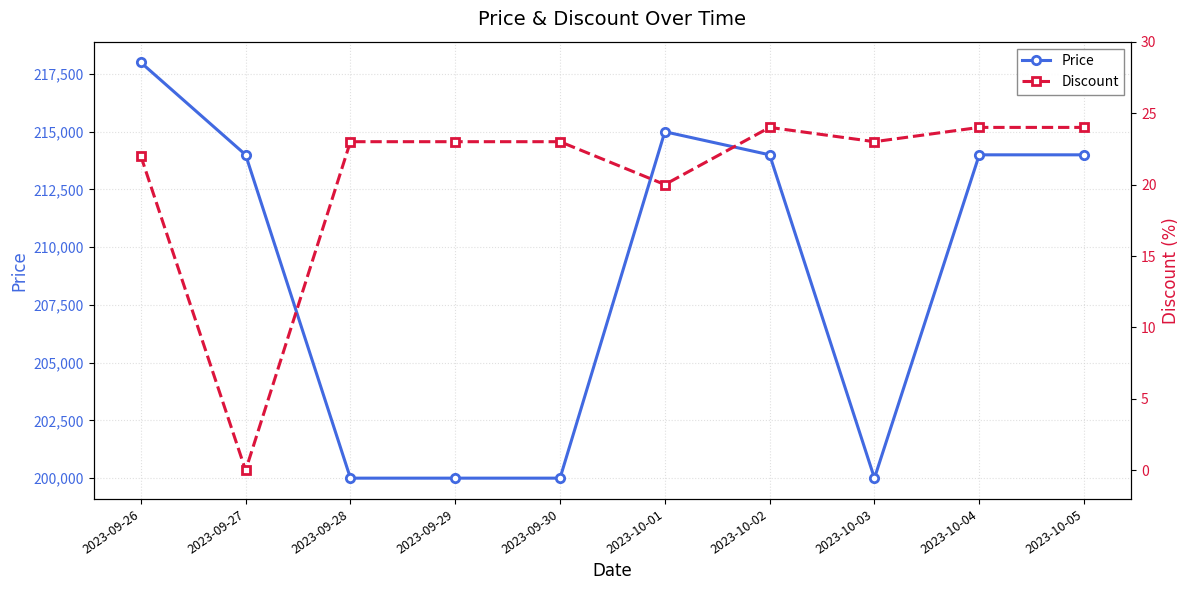

In Price, how many points are lower than both neighbors (excluding endpoints)?

1